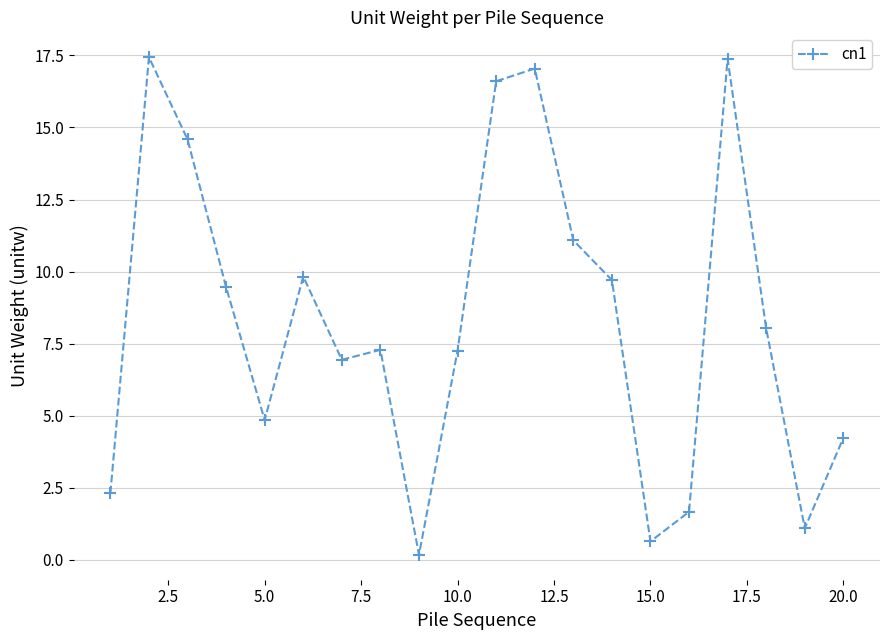

What is the difference between the second highest and minimum values?

17.2